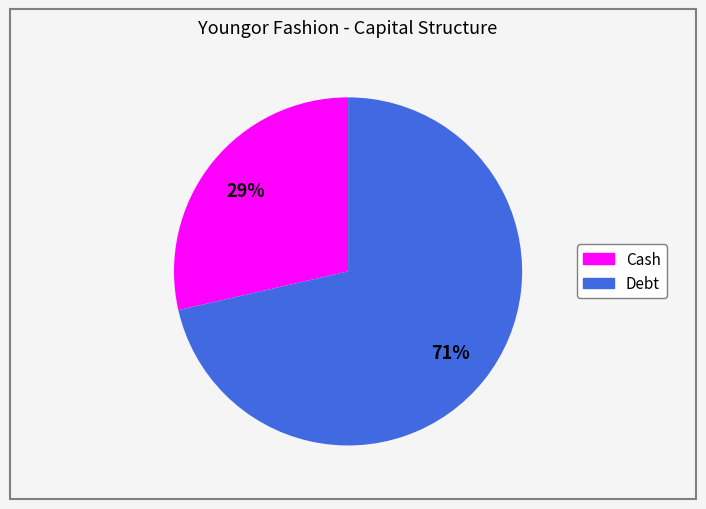

Combined, do Cash and Debt account for over 50%?

Yes